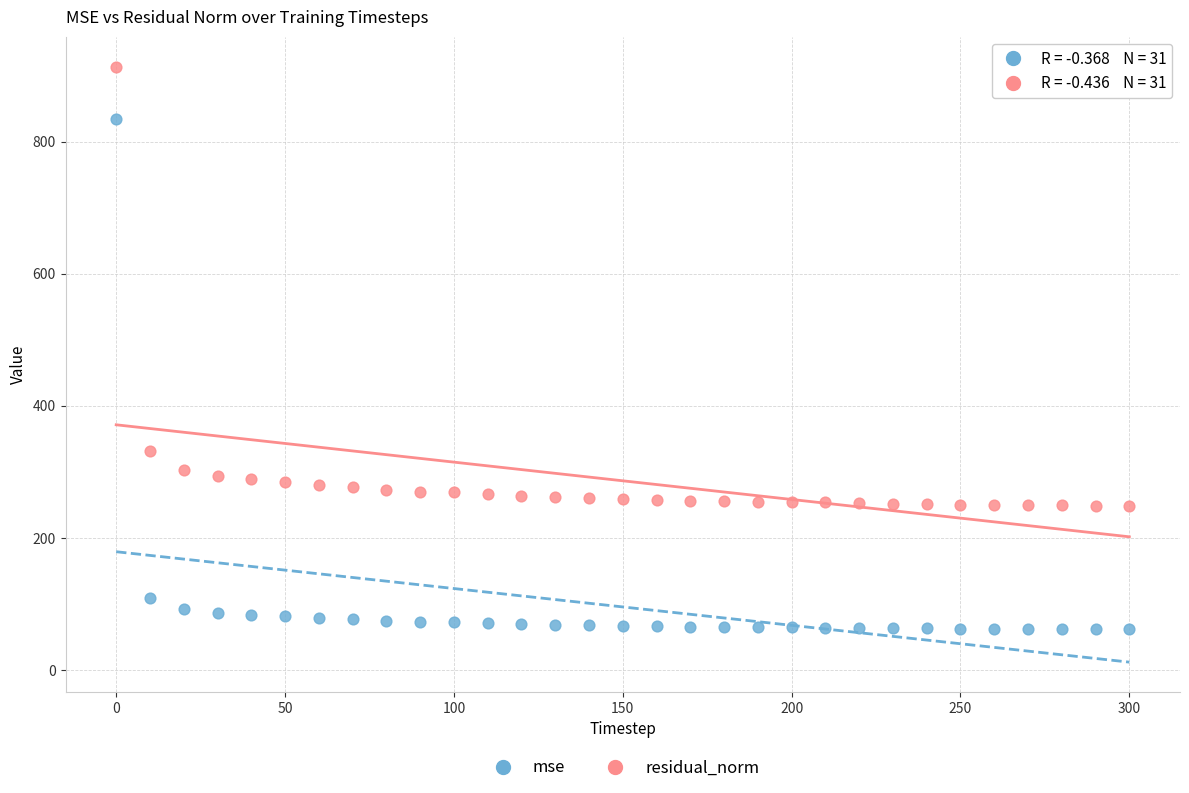

Which series contains the highest Y value?

residual_norm